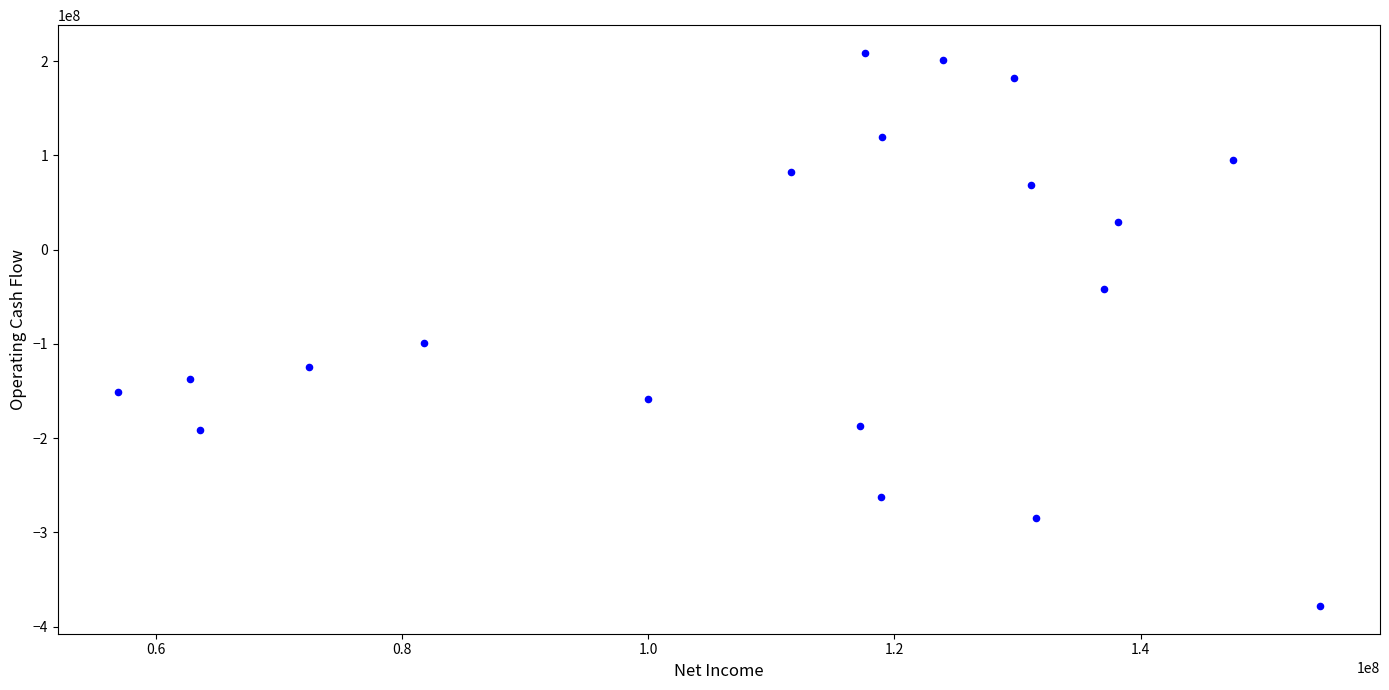

What Y value in the scatter plot is closest to -84660500?

-98967000